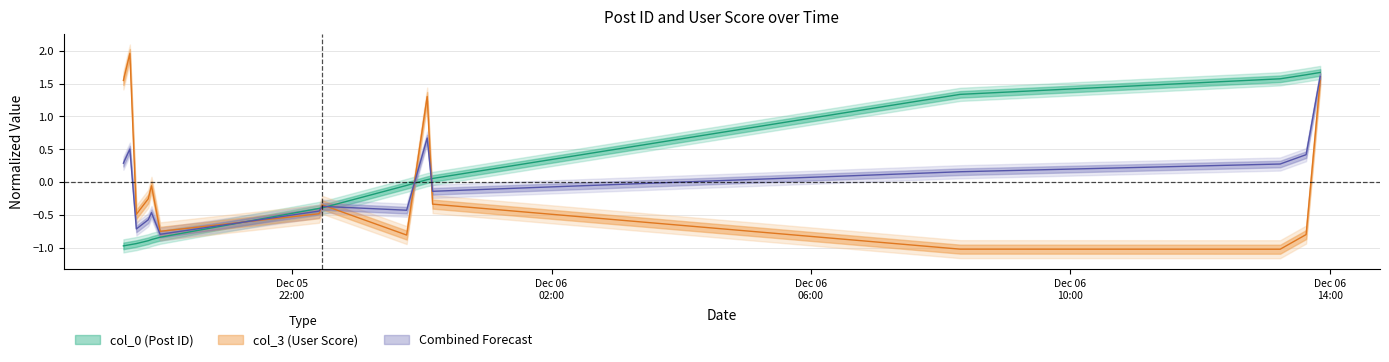

True or false: col_0 and col_3 cross at least once.

True